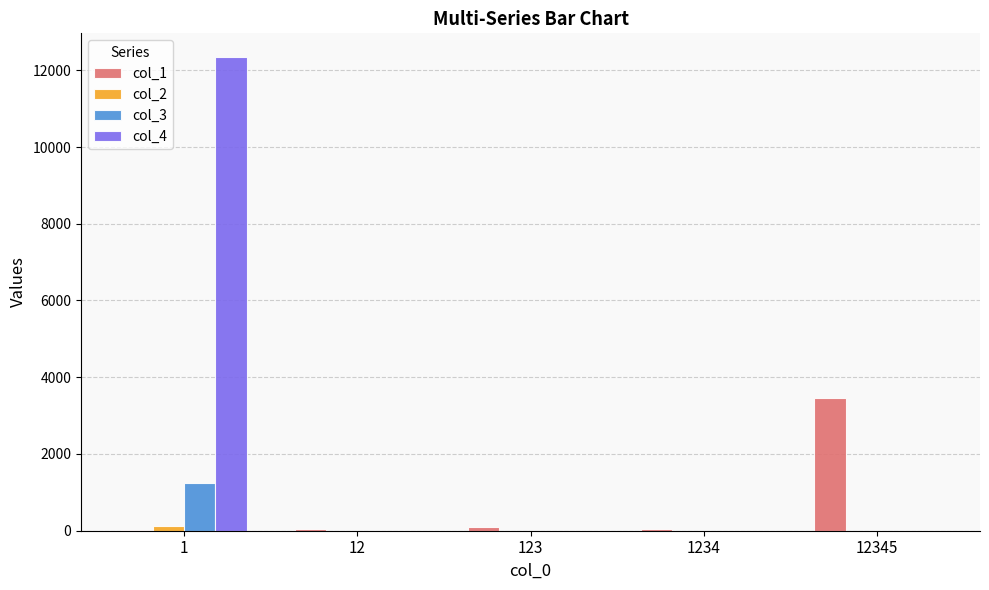

Are the bars horizontal?

No